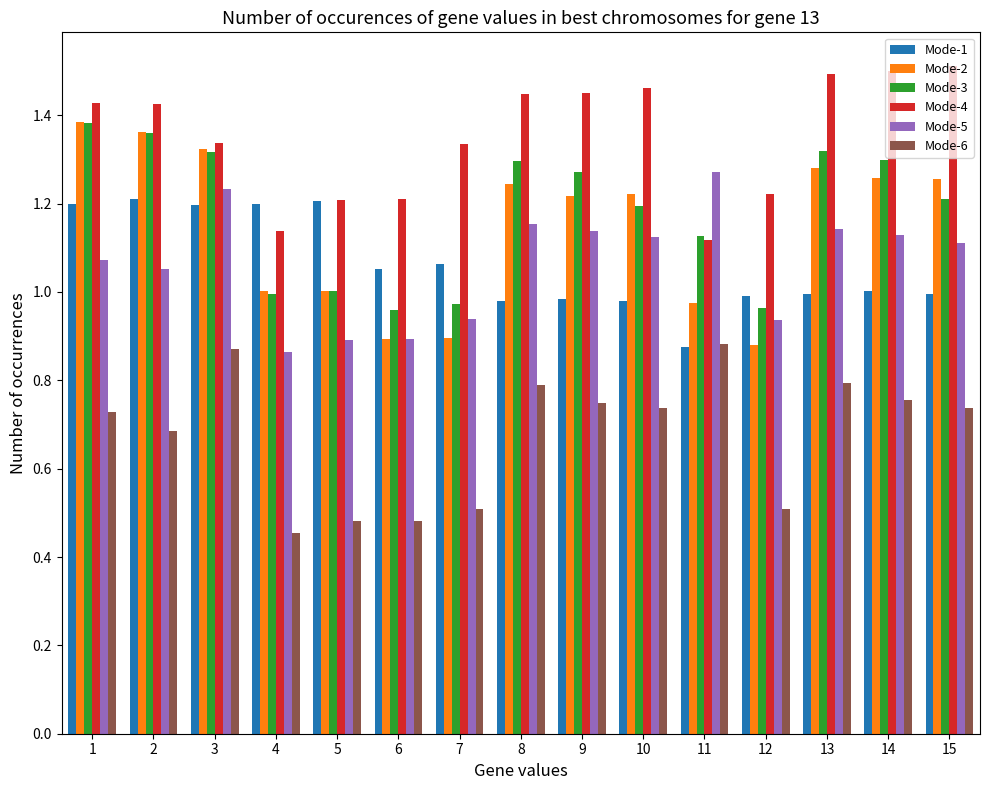

Which series has the largest total across all categories?

Mode-4